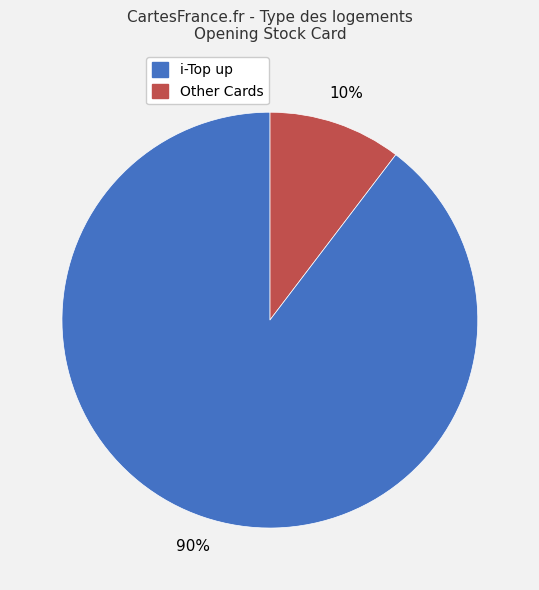

Is there a majority slice in this chart?

Yes